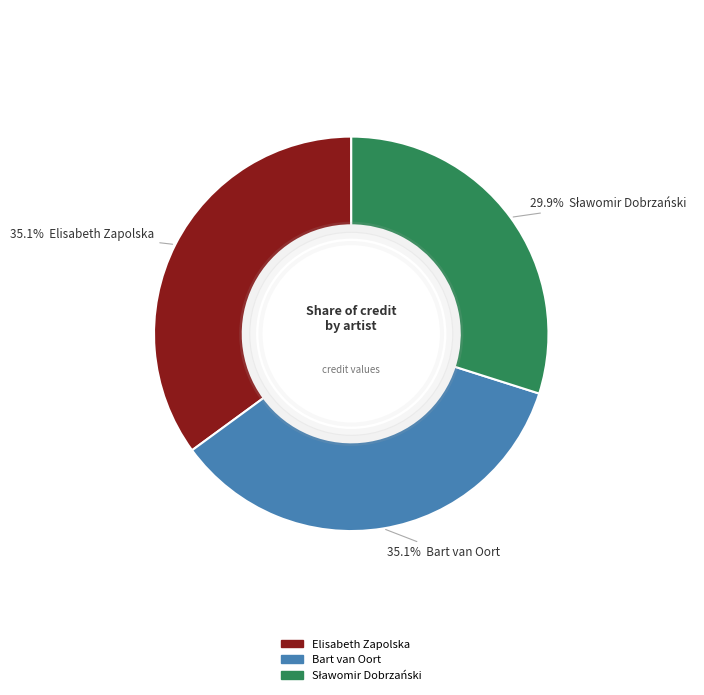

To the nearest percent, what is the average slice percentage?

33%